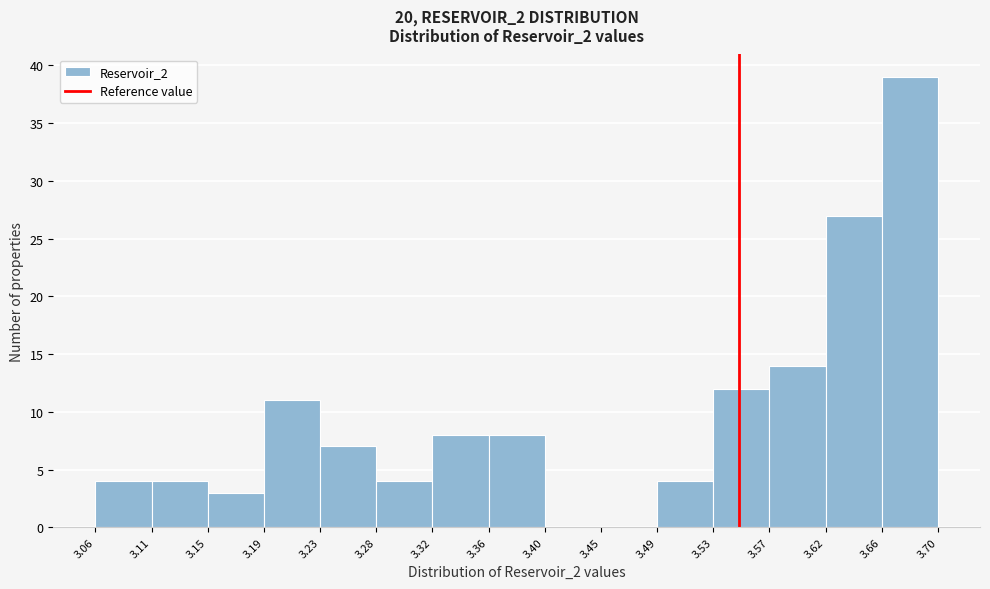

Reading left to right, transcribe this chart: for each bar, give the range it covers on the x-axis and its height. The values are not printed on the chart, so give them approximately, as read against the axis.

3.06 to 3.11: 4
3.11 to 3.15: 4
3.15 to 3.19: 3
3.19 to 3.23: 11
3.23 to 3.28: 7
3.28 to 3.32: 4
3.32 to 3.36: 8
3.36 to 3.40: 8
3.40 to 3.45: 0
3.45 to 3.49: 0
3.49 to 3.53: 4
3.53 to 3.57: 12
3.57 to 3.62: 14
3.62 to 3.66: 27
3.66 to 3.70: 39